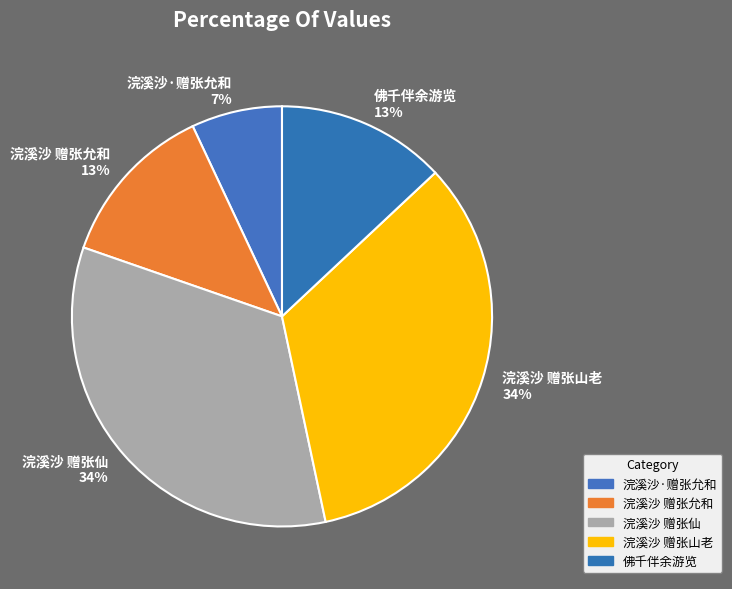

The 浣溪沙 赠张允和 slice represents 13% of the pie. True or false?

True